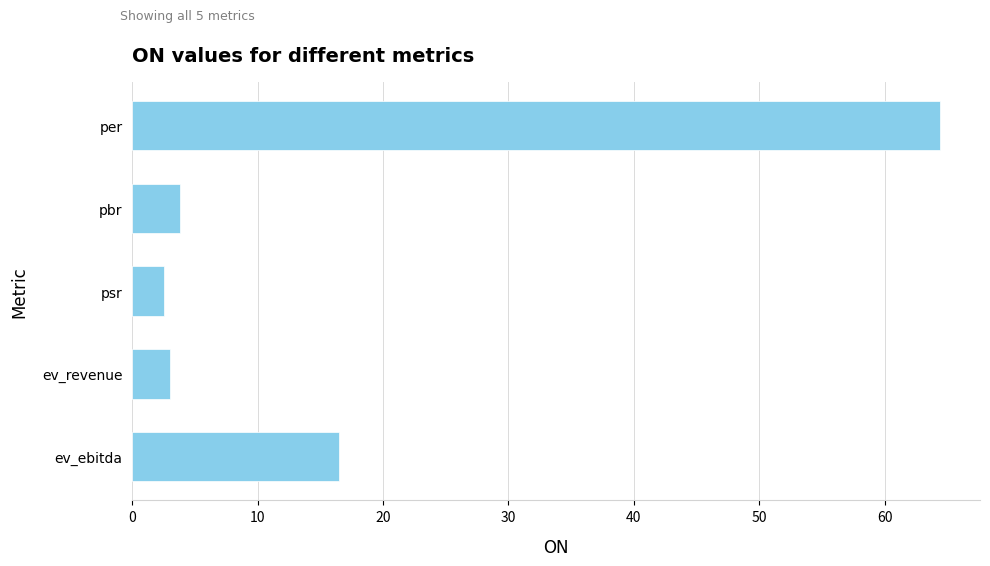

What is the ratio of the value at psr to the value at ev_revenue?

0.8